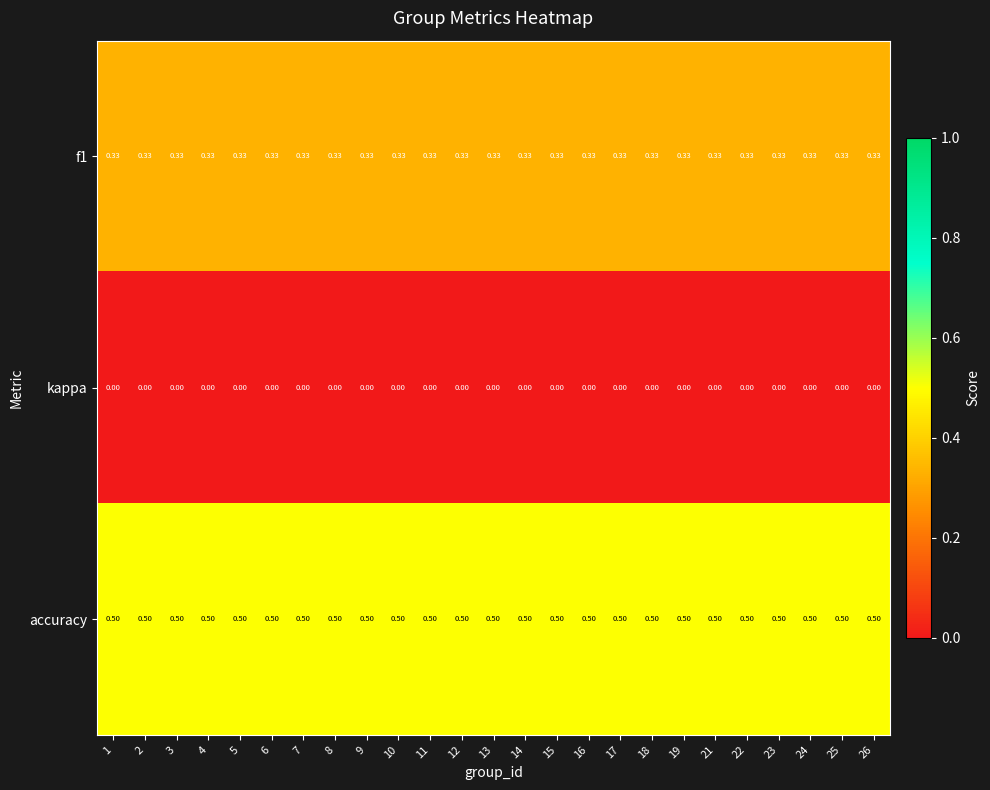

Count the number of categories in the chart.

25